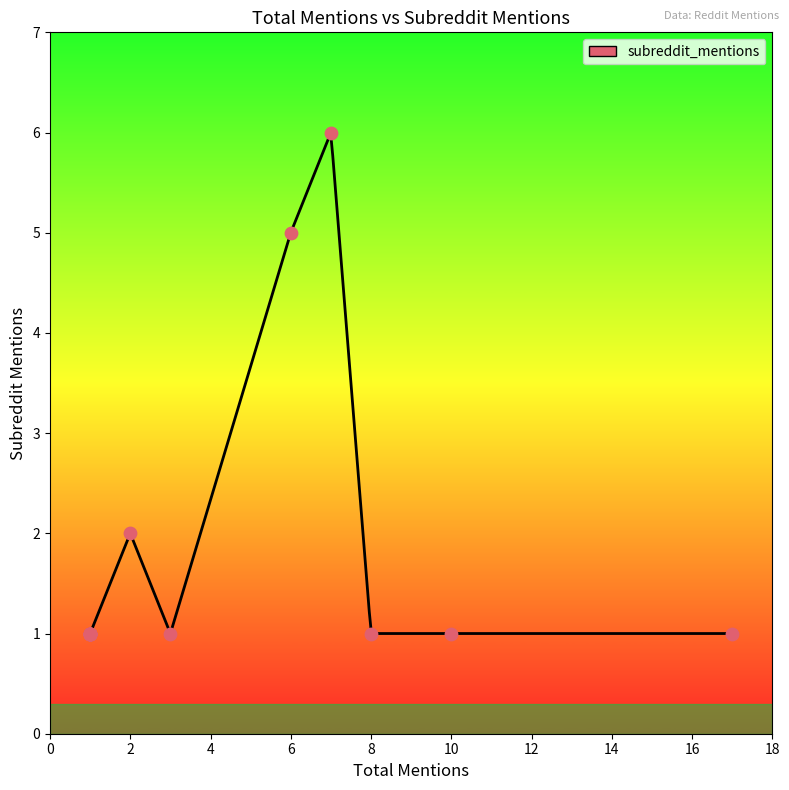

Between 8 and 10, which is larger?

8